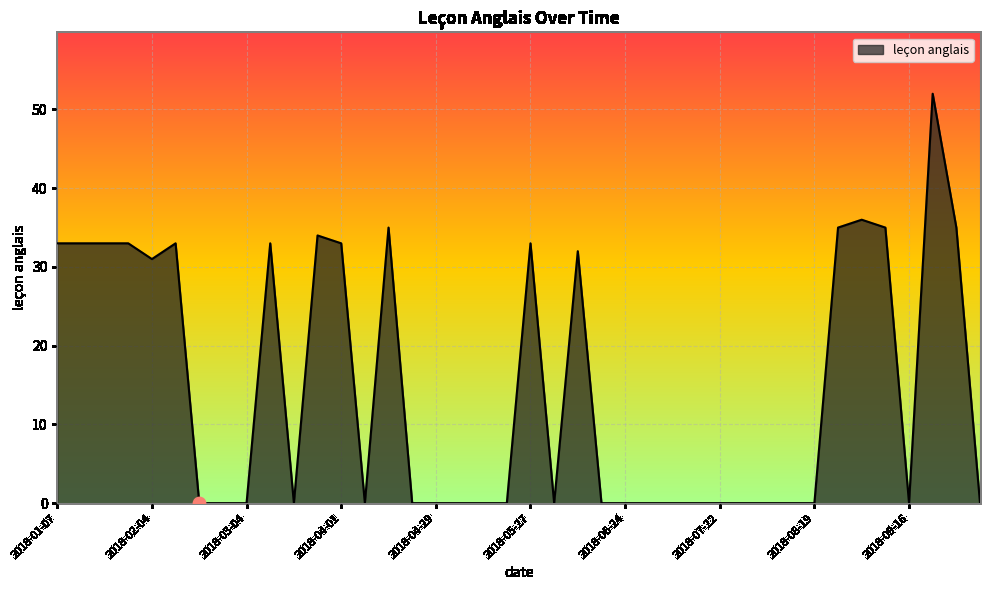

What is the greatest value displayed?

52